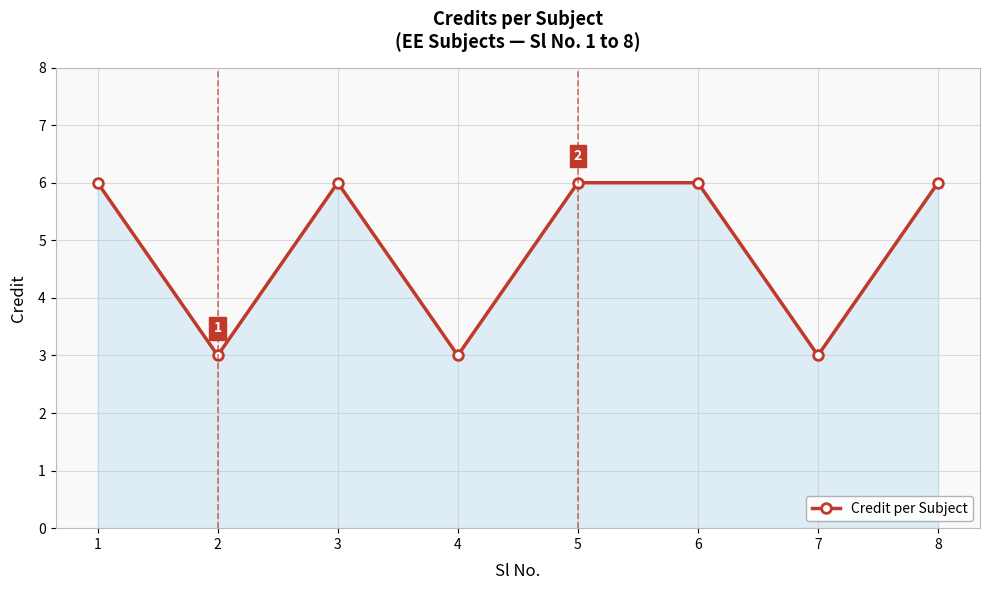

What is the difference between the values at 6 and 4?

3